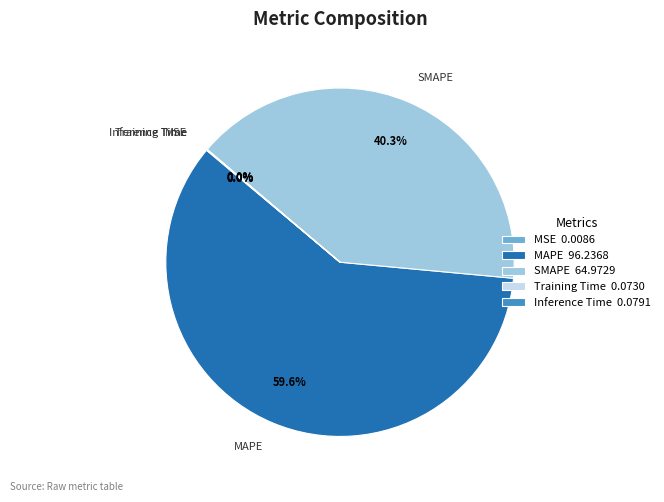

Which slice is the largest?

MAPE